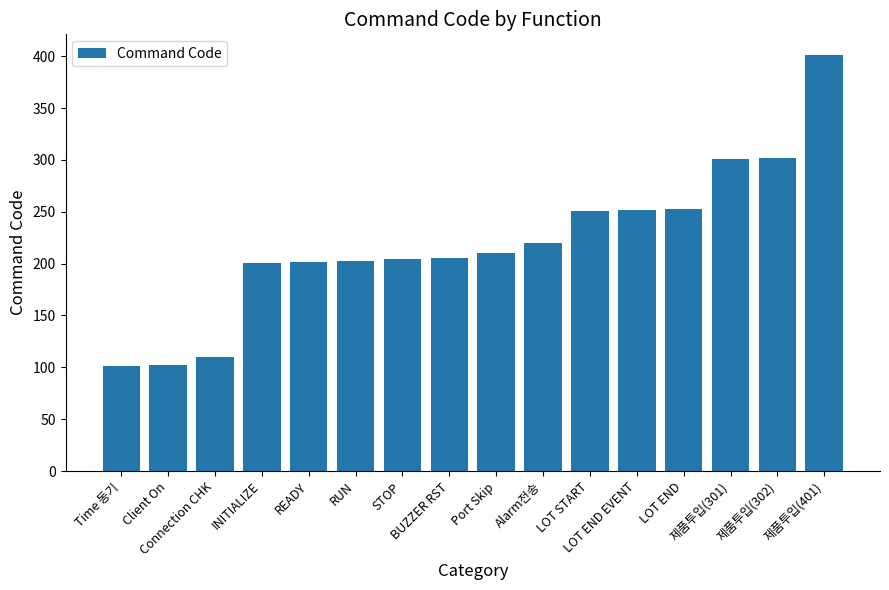

What is the value of the 13th bar from the left?

253